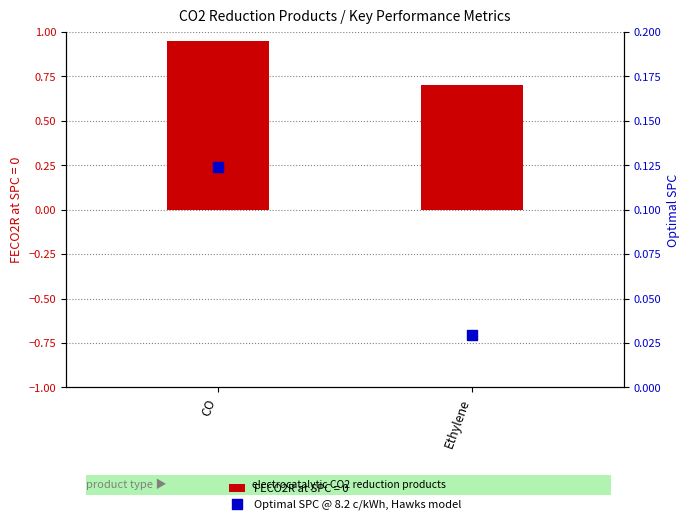

Between Ethylene and CO, which is larger?

CO